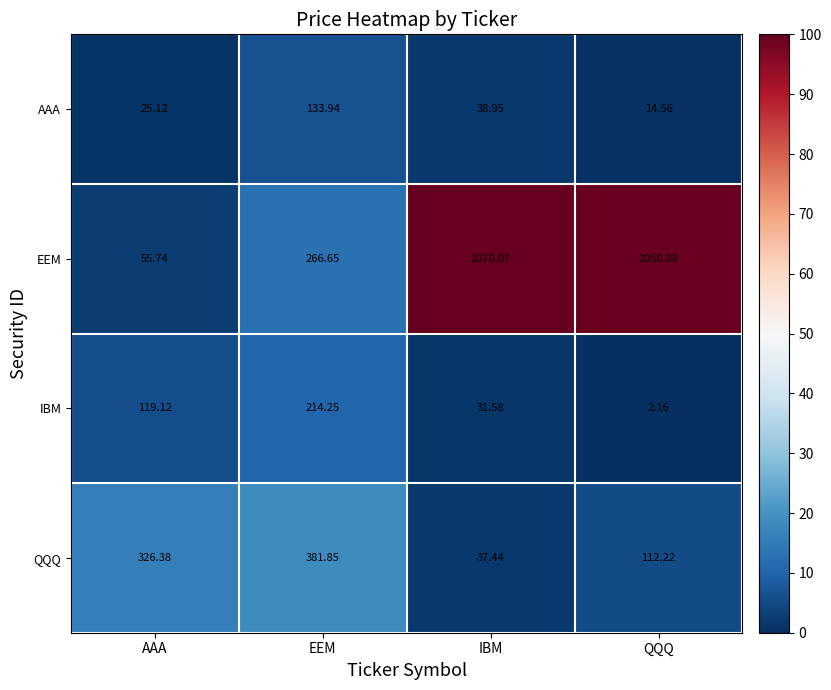

At which label does AAA reach its minimum?

QQQ